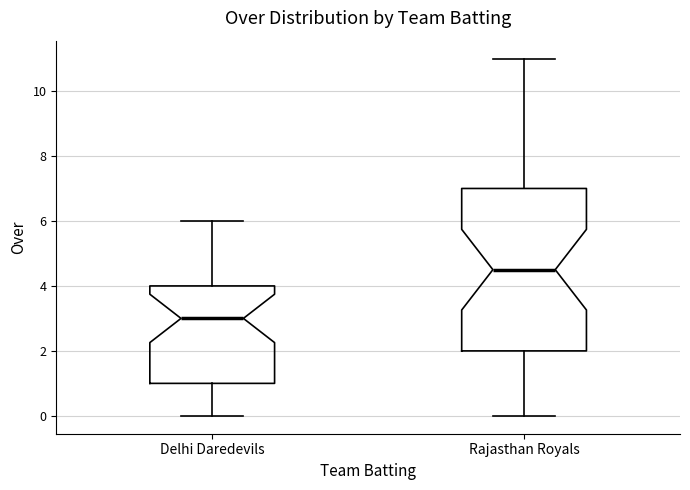

Reading left to right, read every box against the y-axis: the position of its median line, the range the box covers, and the ends of its whiskers. The values are not printed on the chart, so give them approximately, as read against the axis.

Delhi Daredevils: median 3.0, box 1.0 to 4.0, whiskers 0.0 to 6.0
Rajasthan Royals: median 4.6, box 2.0 to 7.0, whiskers 0.0 to 11.0